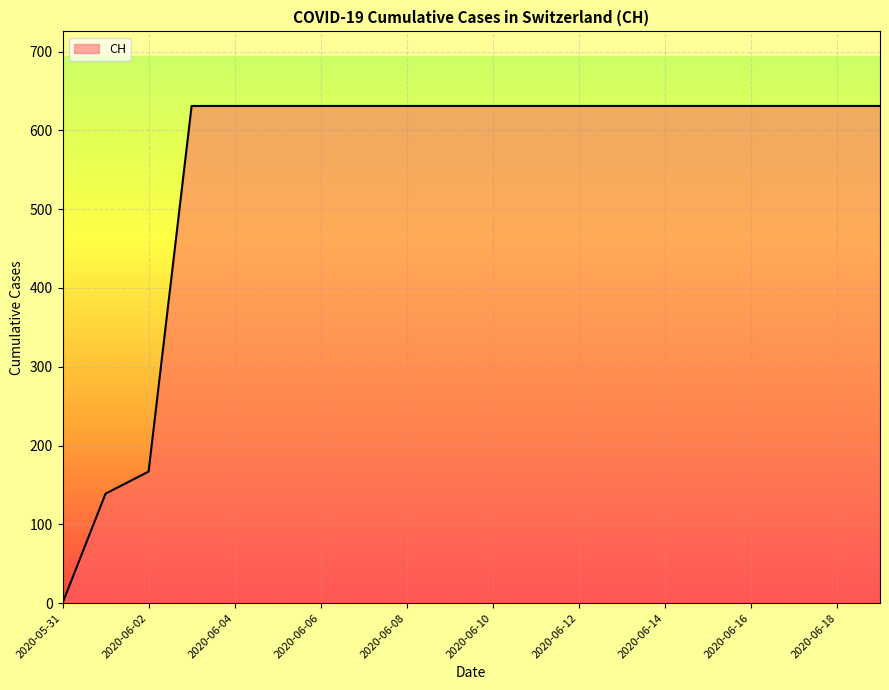

What is the greatest value displayed?

631